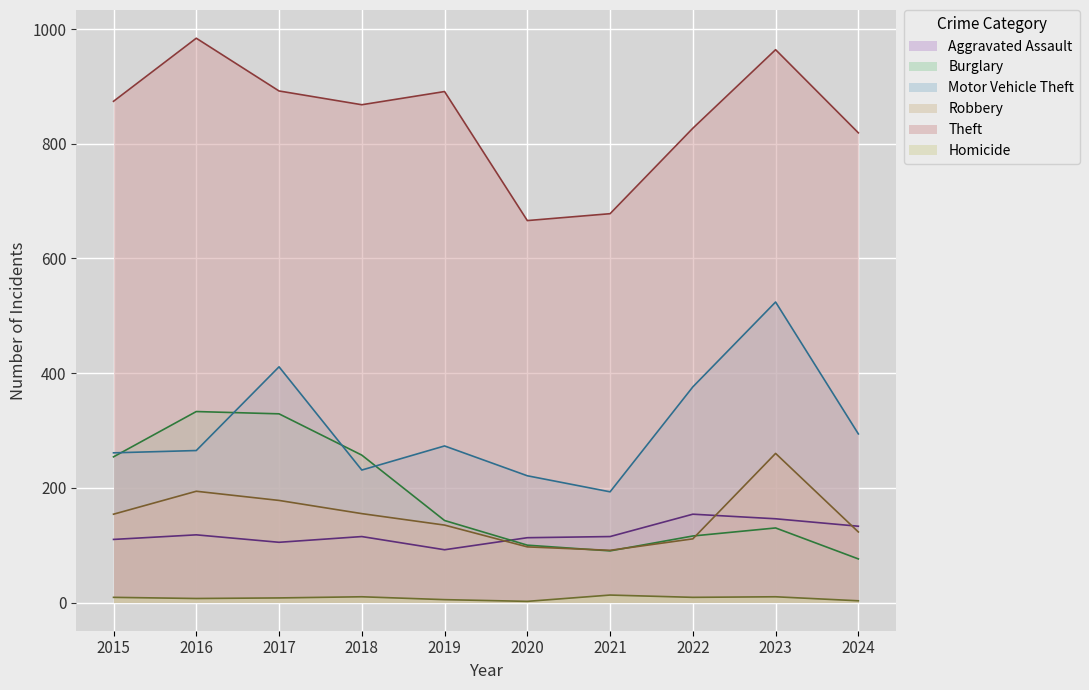

True or false: Burglary and Motor Vehicle Theft intersect in this chart.

True